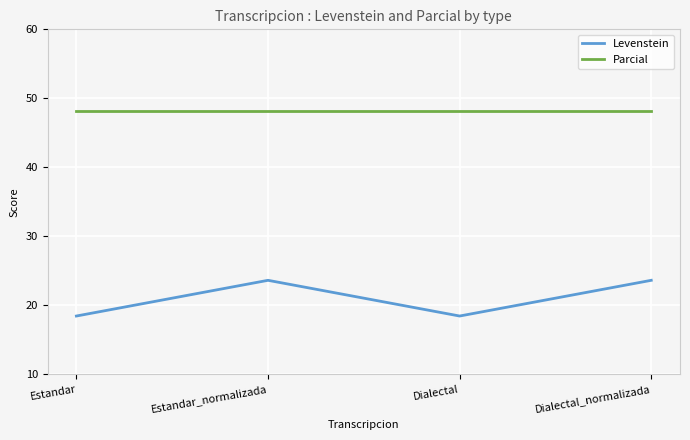

How many distinct data groups are displayed?

2